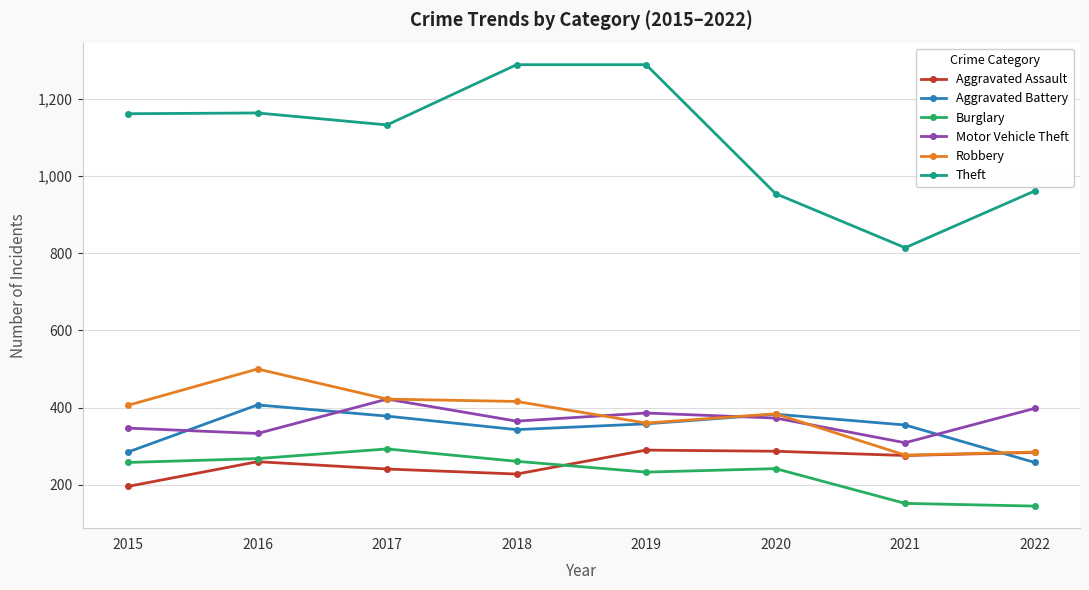

What is the greatest value displayed?

1288